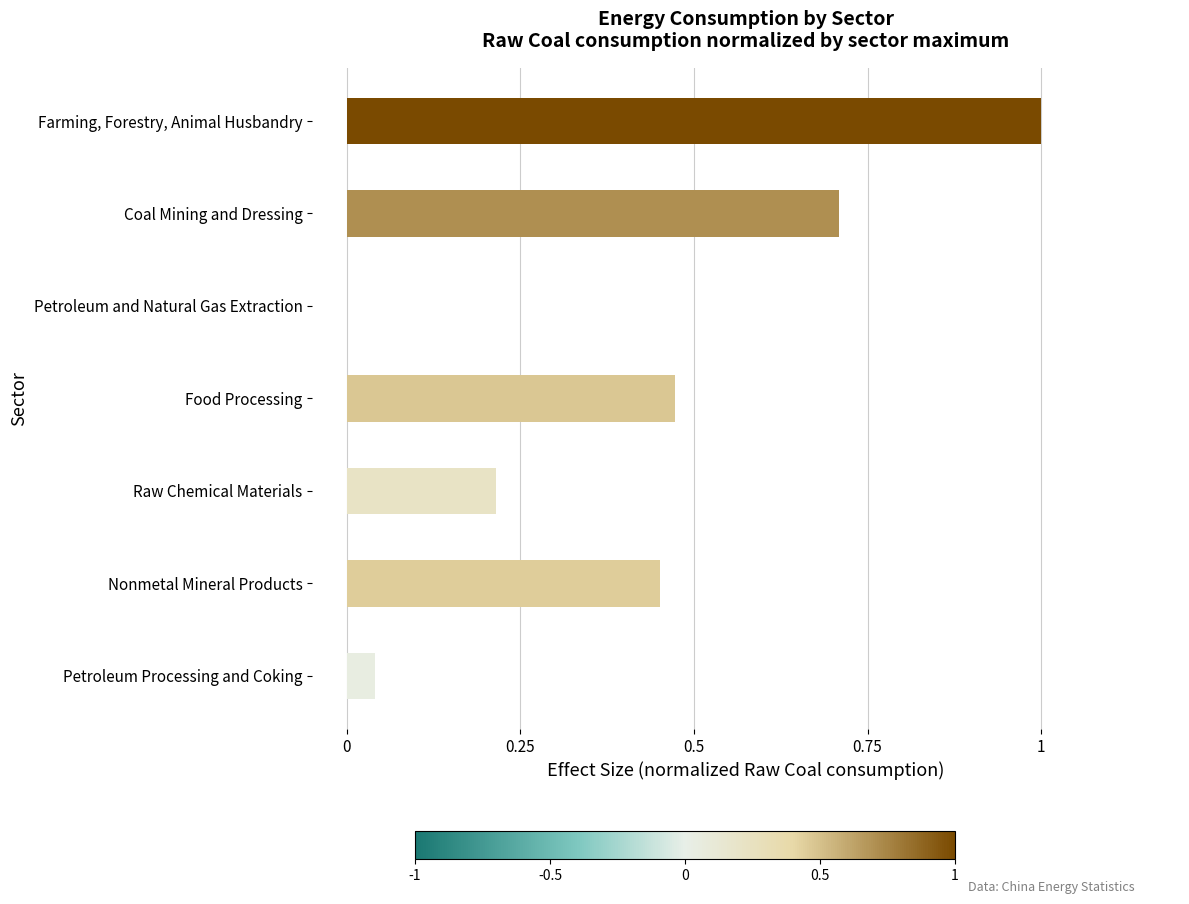

The chart shows a value of 0.8 at Food Processing. True or false?

False